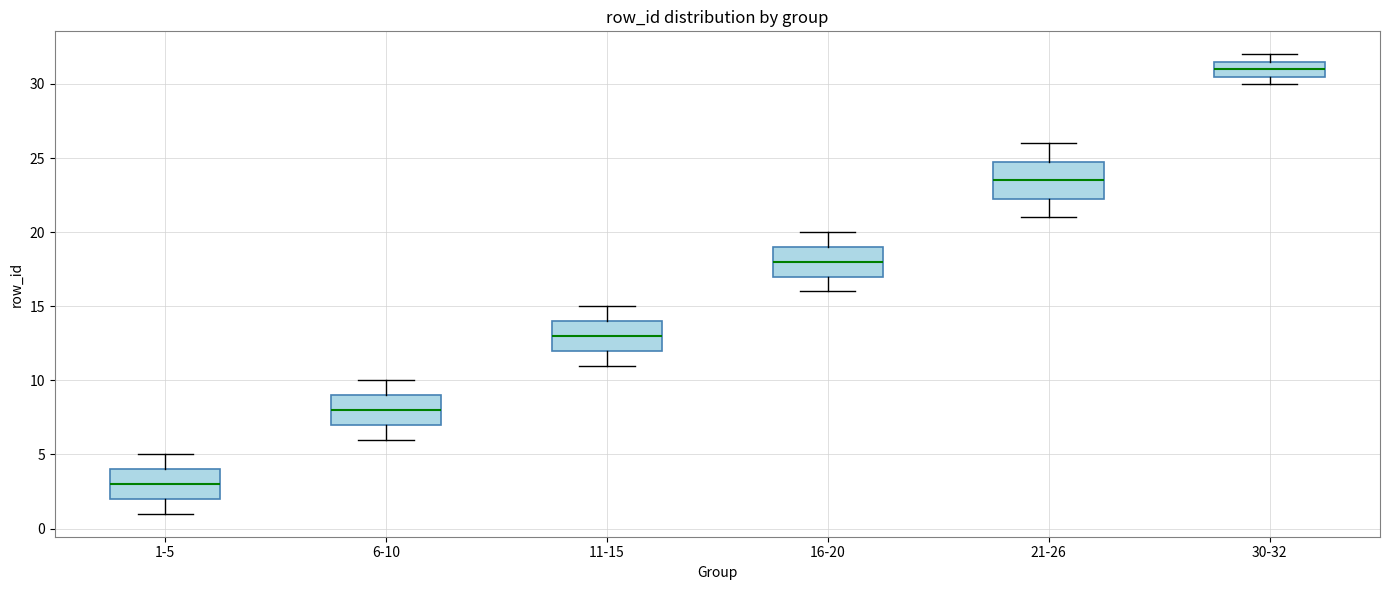

Which box's median line is the lowest?

1-5